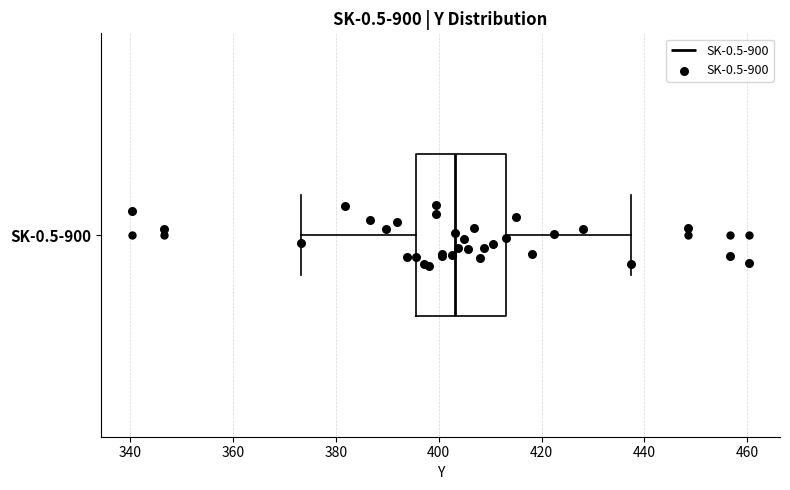

Where is the right edge of the box for SK-0.5-900 on the x-axis? The values are not printed on the chart, so give them approximately, as read against the axis.

414